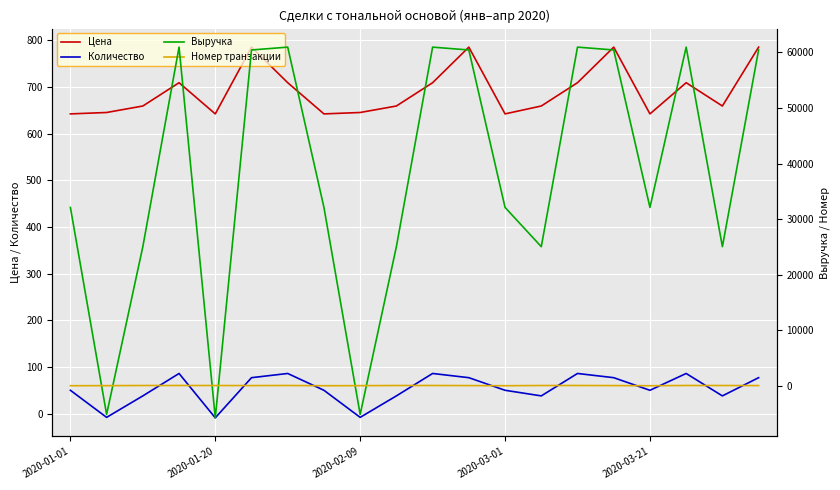

What is the difference between the Цена values at 5 and 14?

76.2